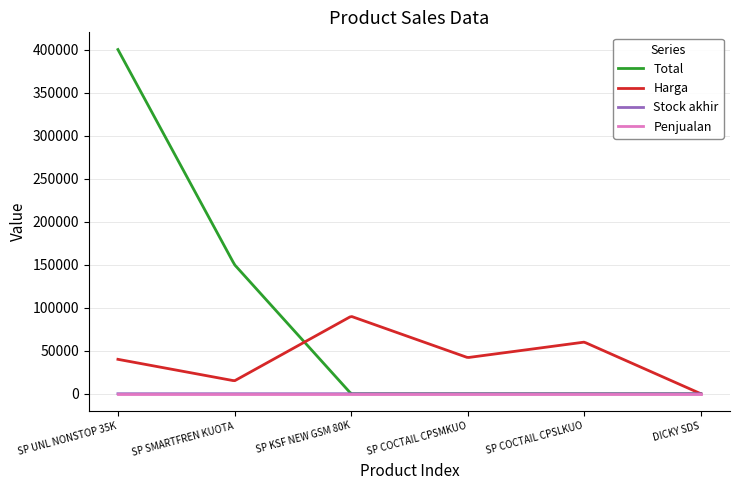

True or false: Harga has more than 1 interior local peaks.

True